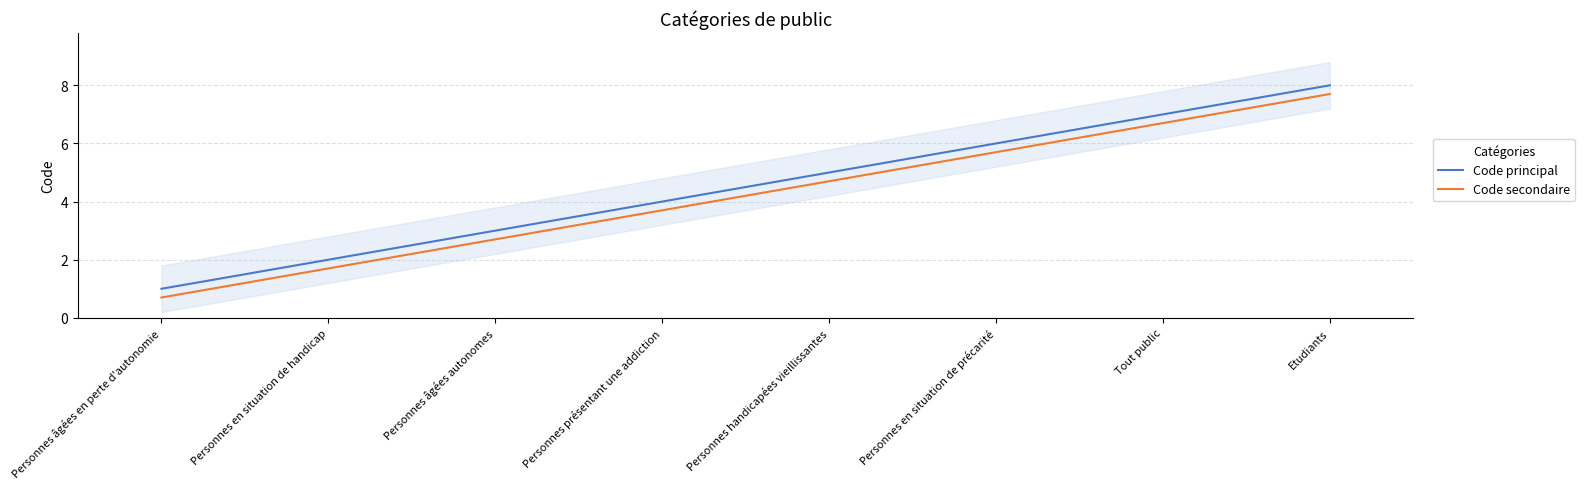

True or false: Code principal and Code secondaire intersect in this chart.

False